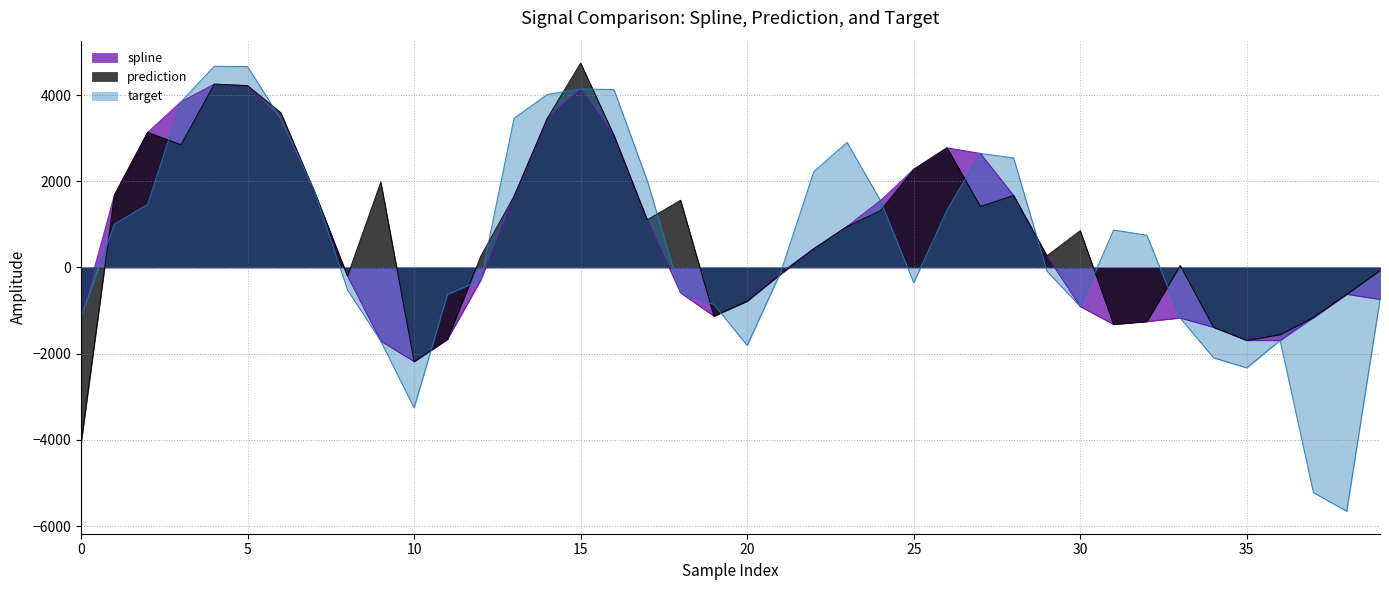

True or false: prediction has a value of -1319.6 at 31.

True